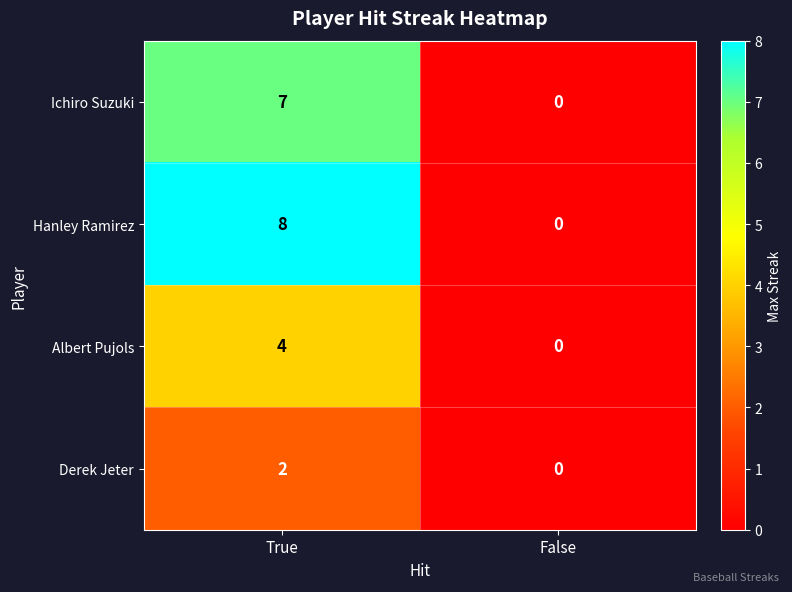

The Hanley Ramirez series shows 11 at True. True or false?

False